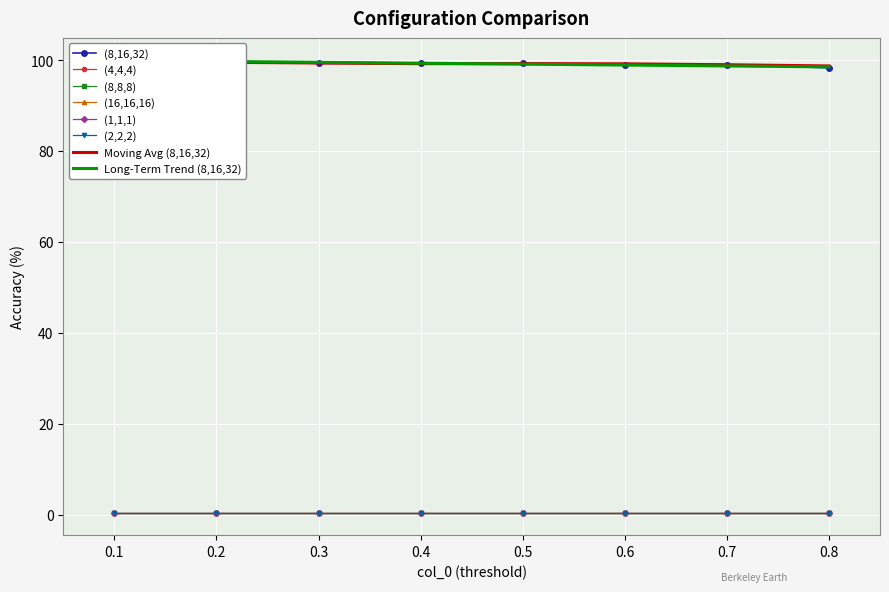

True or false: (2,2,2) and (1,1,1) cross at least once.

False